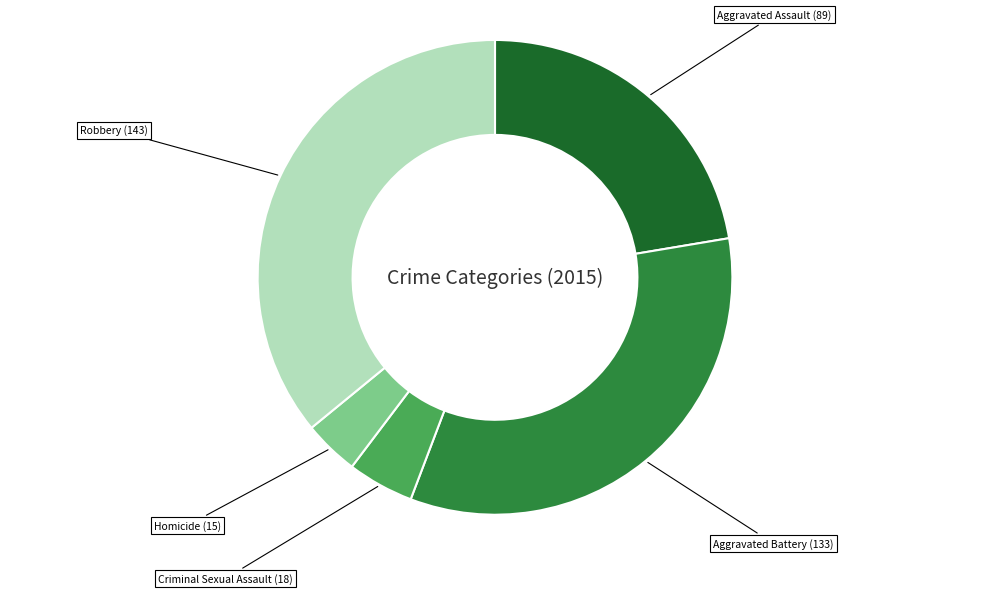

Rank the categories by value from lowest to highest.

Homicide, Criminal Sexual Assault, Aggravated Assault, Aggravated Battery, Robbery